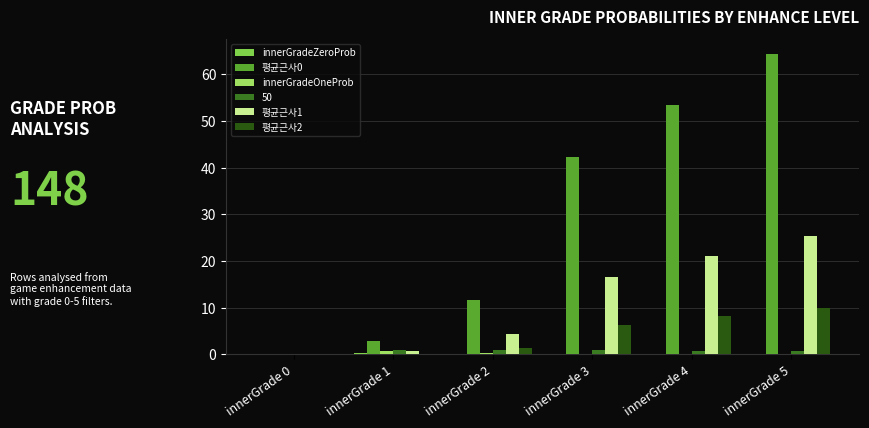

The value of innerGradeOneProb at innerGrade 2 is 0.3. True or false?

False